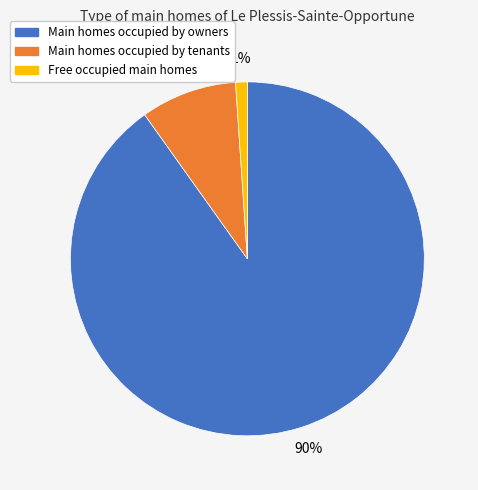

Is it true that Main homes occupied by tenants is 9% of the pie?

True